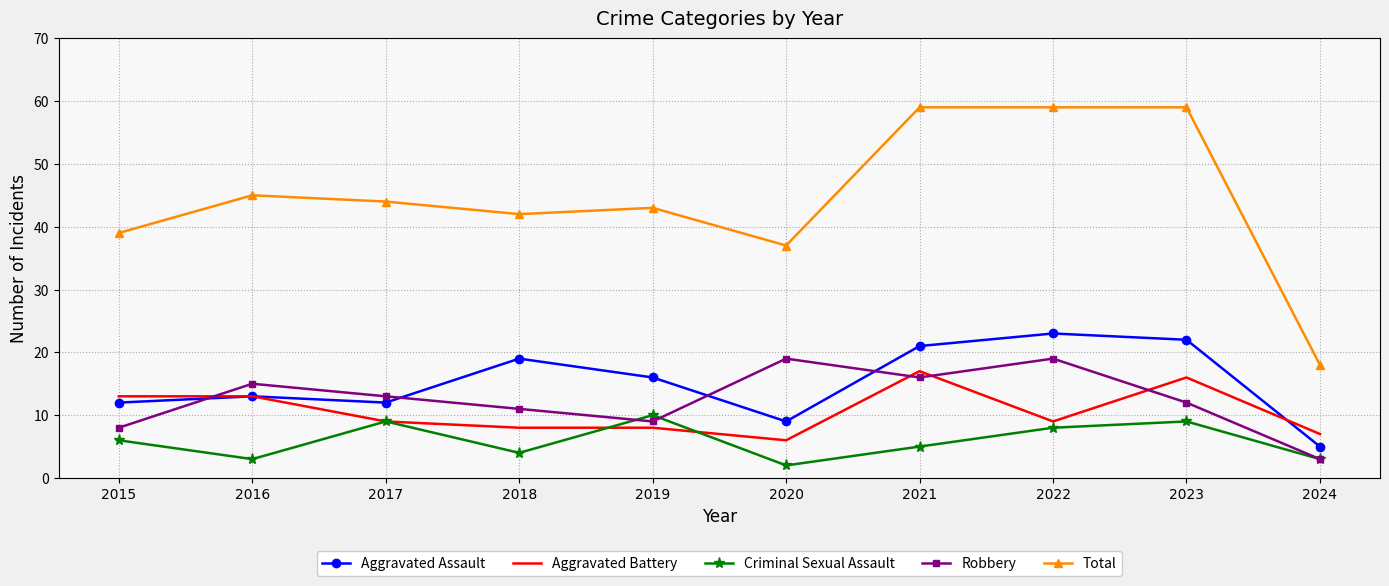

What is the maximum value shown in the chart?

59